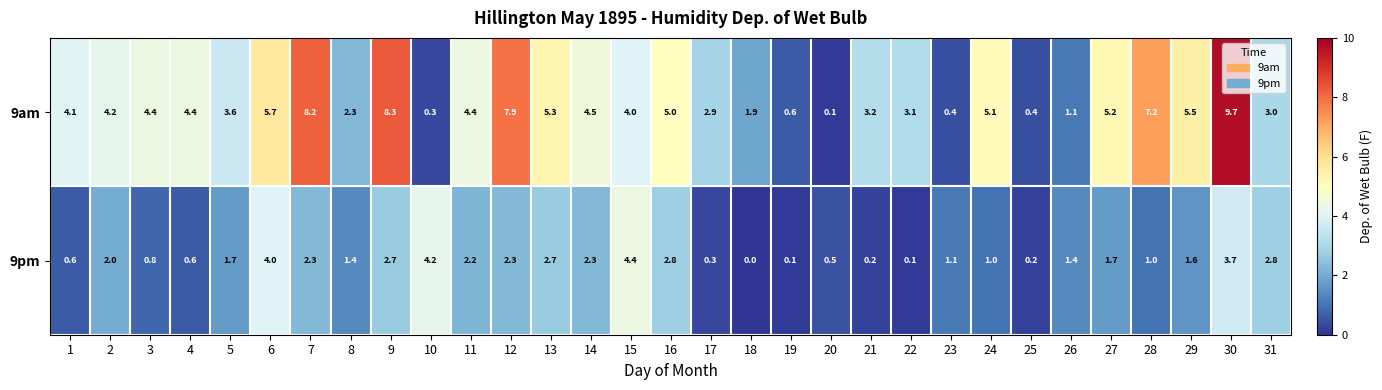

What is the approximate value of 9am at 1?

4.1